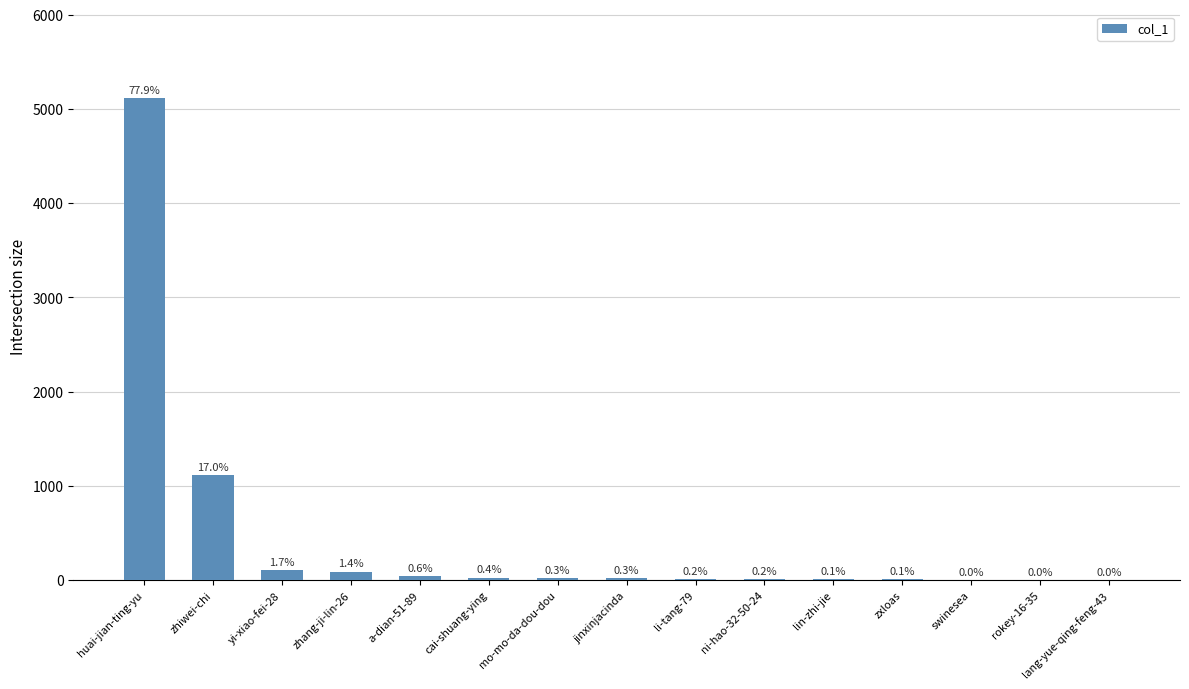

Which category has the lowest value across all series?

rokey-16-35